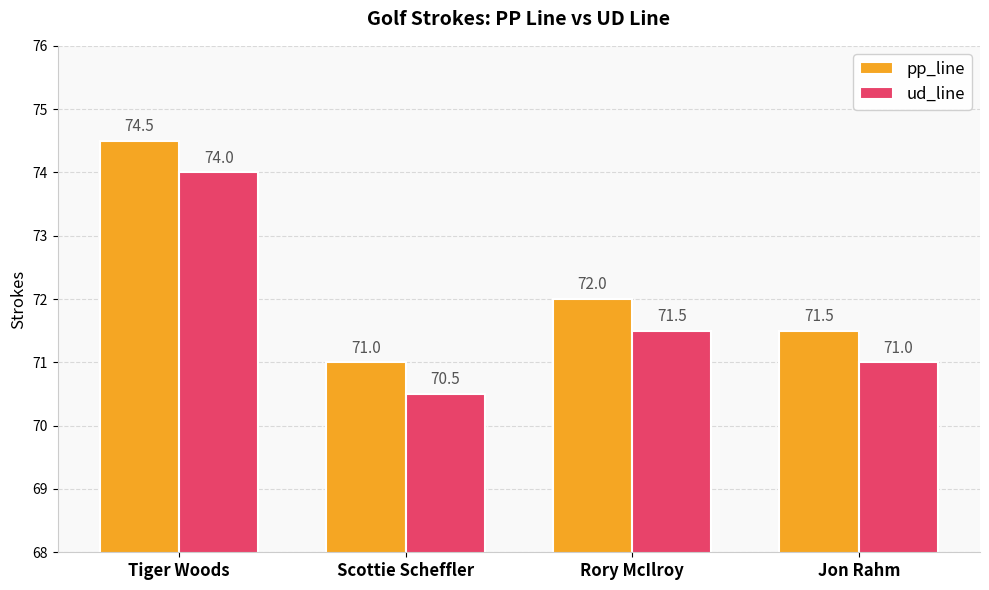

What is the label of the 4th bar from the right?

Tiger Woods